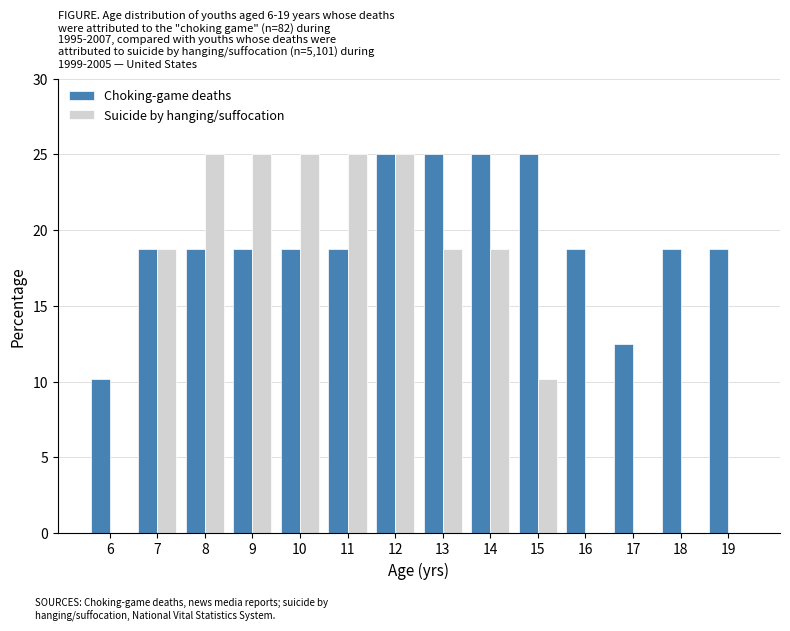

Reading left to right, what are all the values shown in this chart?

Choking-game deaths: 6=10.1	7=18.8	8=18.8	9=18.8	10=18.8	11=18.8	12=25.0	13=25.0	14=25.0	15=25.0	16=18.8	17=12.5	18=18.8	19=18.8
Suicide by hanging/suffocation: 6=0.0	7=18.8	8=25.0	9=25.0	10=25.0	11=25.0	12=25.0	13=18.8	14=18.8	15=10.1	16=0.0	17=0.0	18=0.0	19=0.0